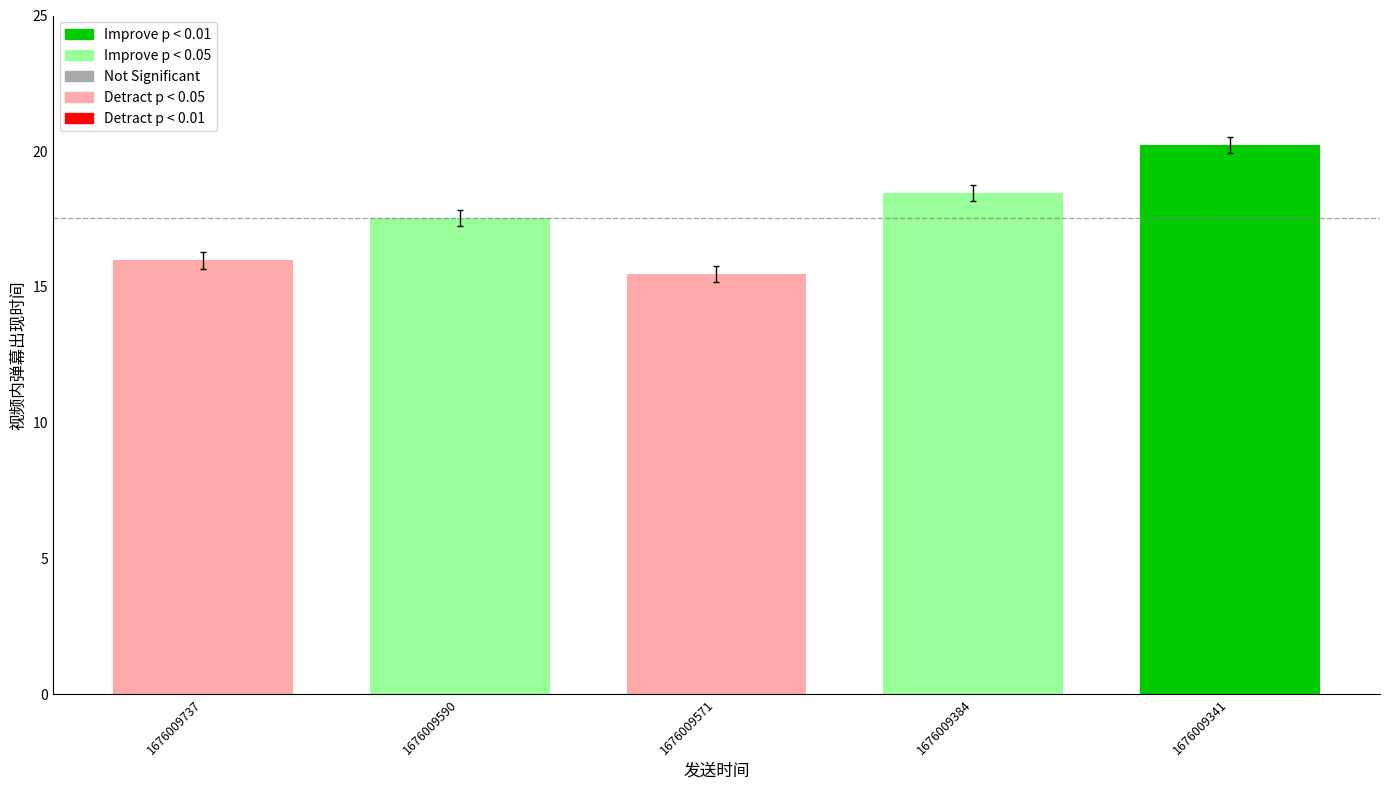

Between 1676009341 and 1676009590, which is larger?

1676009341